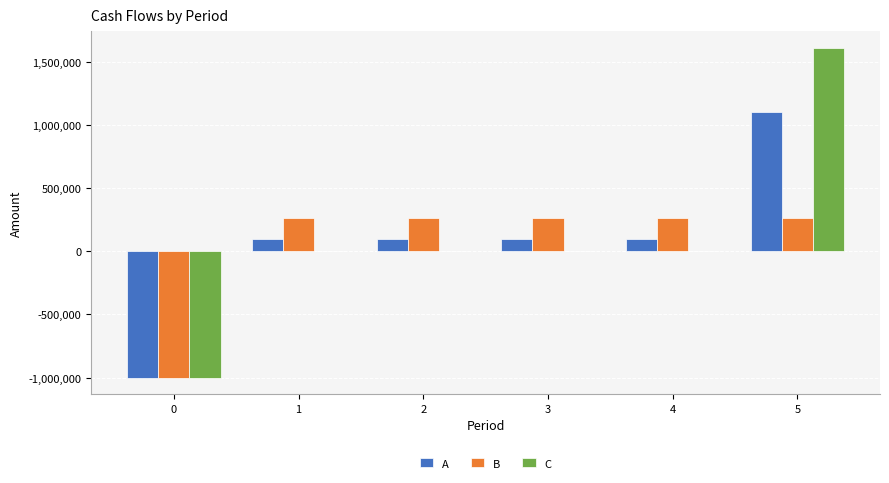

Which category has the highest value in the C series?

5